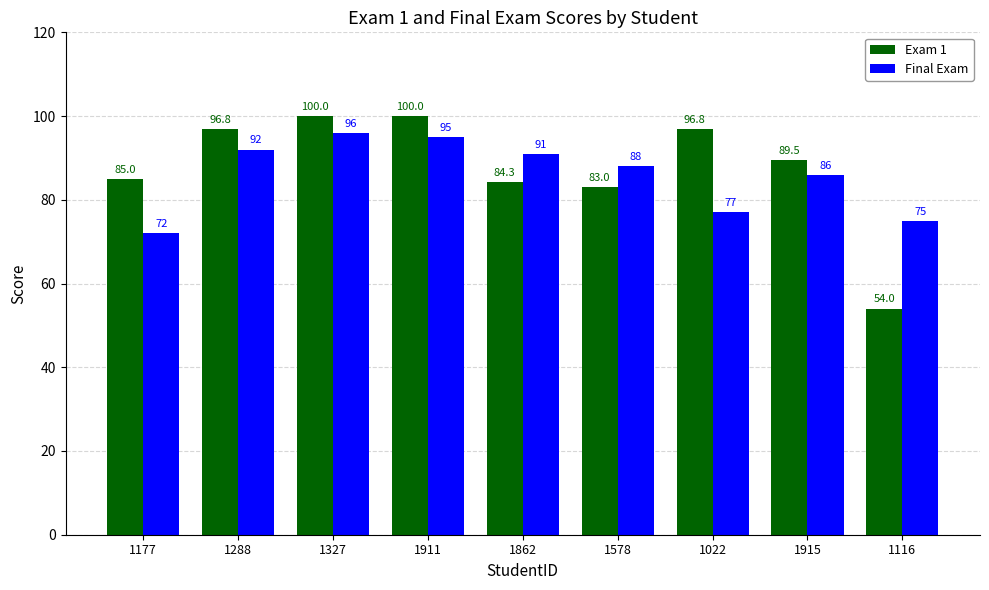

The value of Final Exam at 1862 is 37.7. True or false?

False